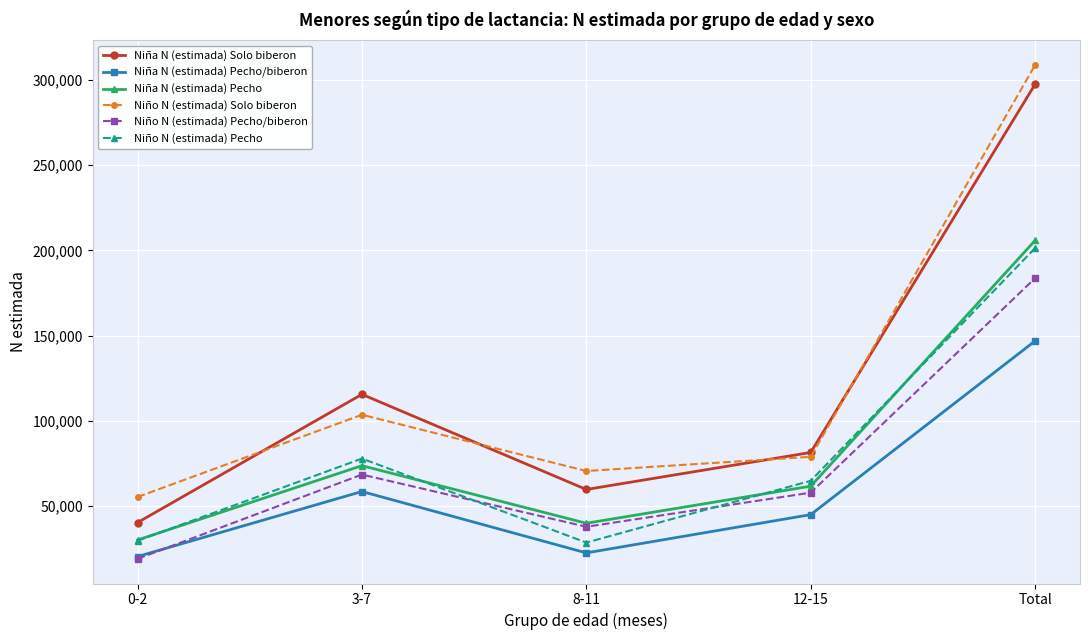

Read the Niña N (estimada) Pecho value at 3-7.

73813